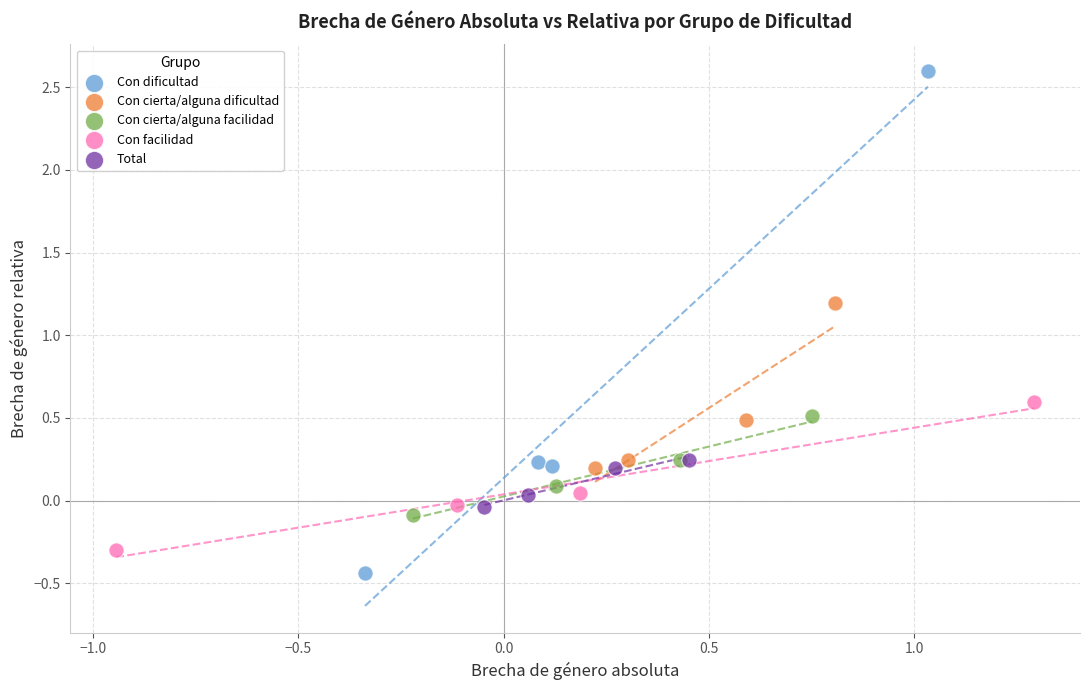

Which series has the widest spread of Y values?

Con dificultad